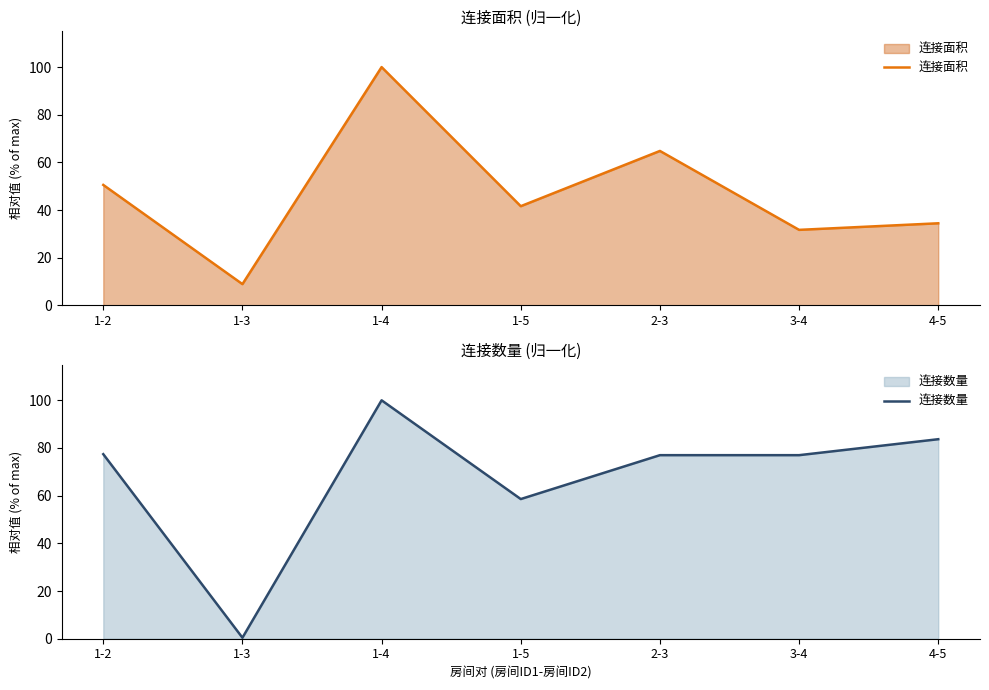

Between 1-5 and 4-5, which series saw the biggest shift?

连接数量